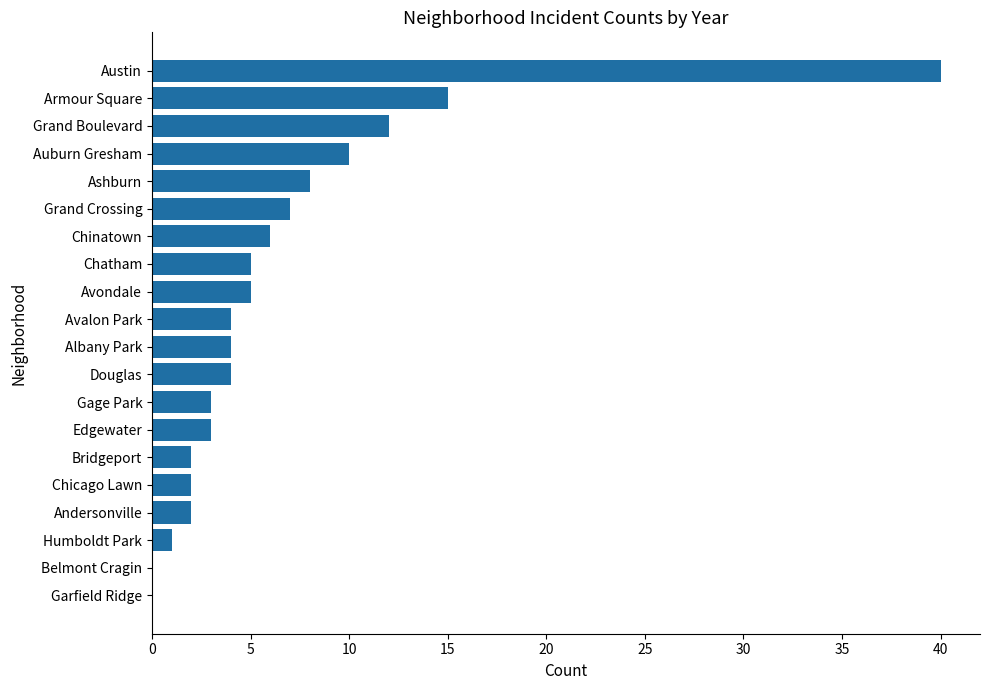

Which has a higher value, Andersonville or Avondale?

Avondale